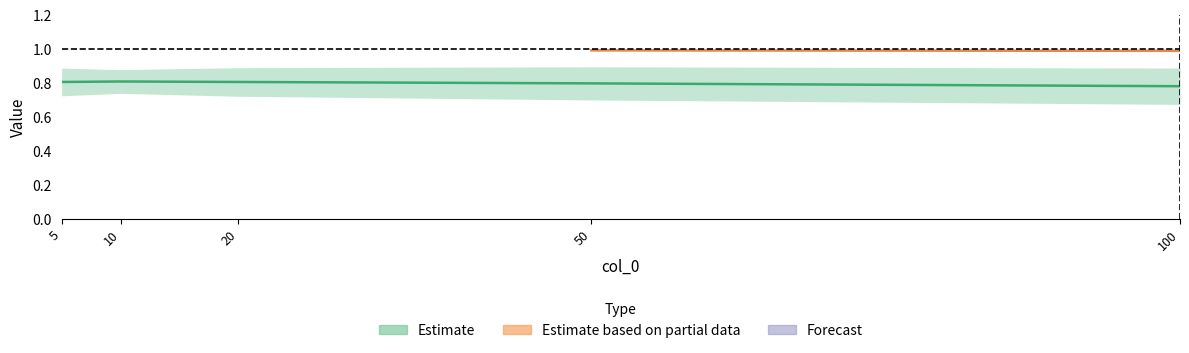

What is the maximum value shown in the chart?

1.0